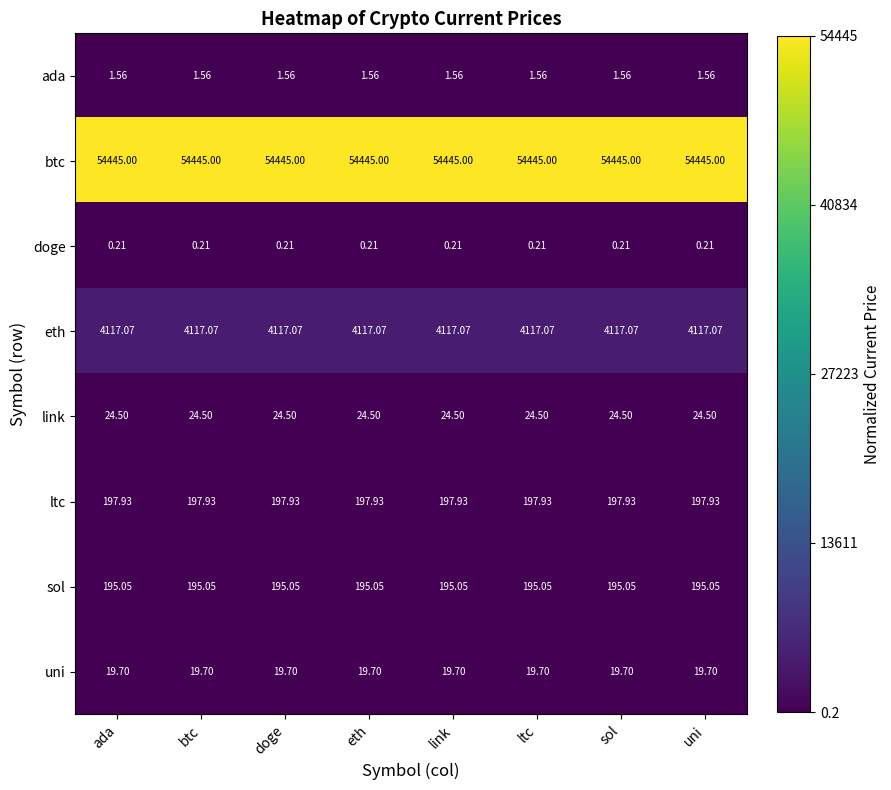

Which series has the largest total across all categories?

btc